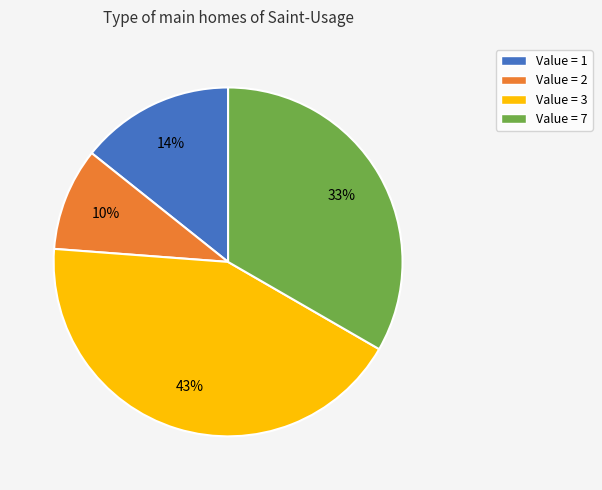

To the nearest percent, what is the difference between the largest and smallest slice percentages?

33%